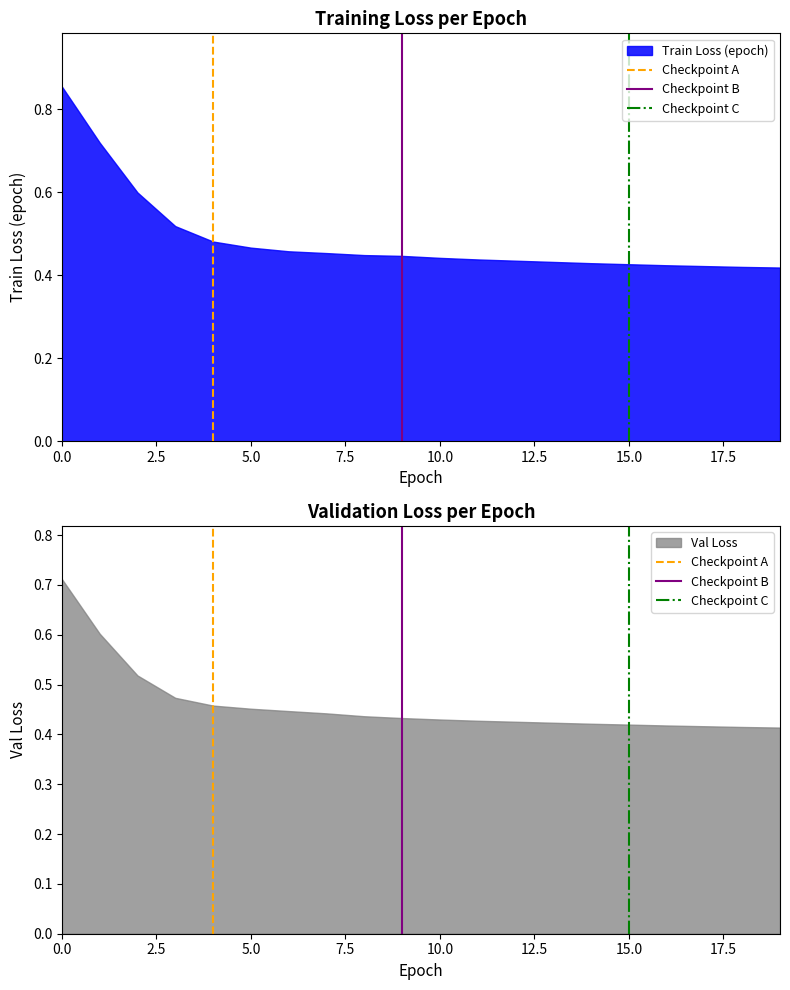

Does the chart display data point markers on the line(s)?

No